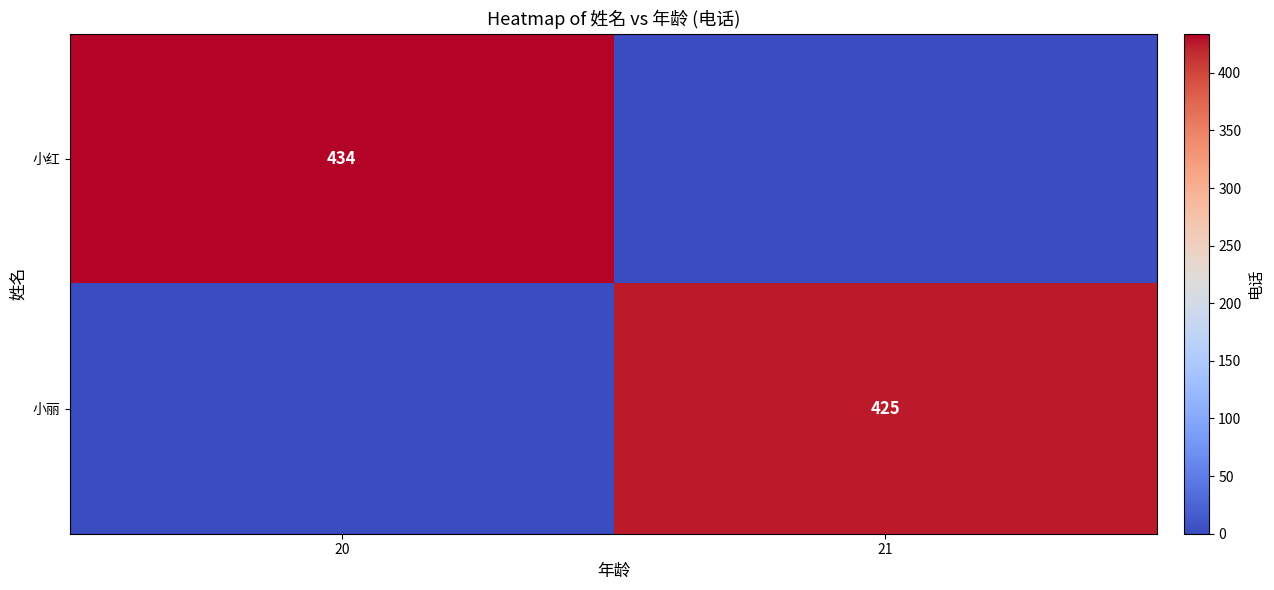

Is it true that 小红 equals 570 at 20?

False